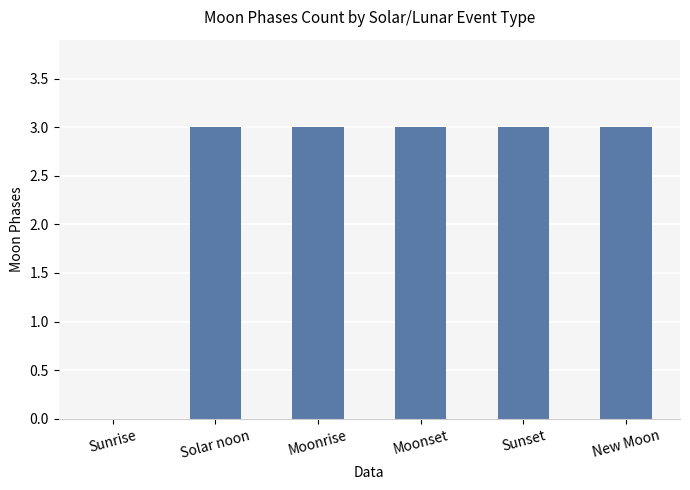

What is the ratio of the value at Moonrise to the value at Solar noon?

1.0